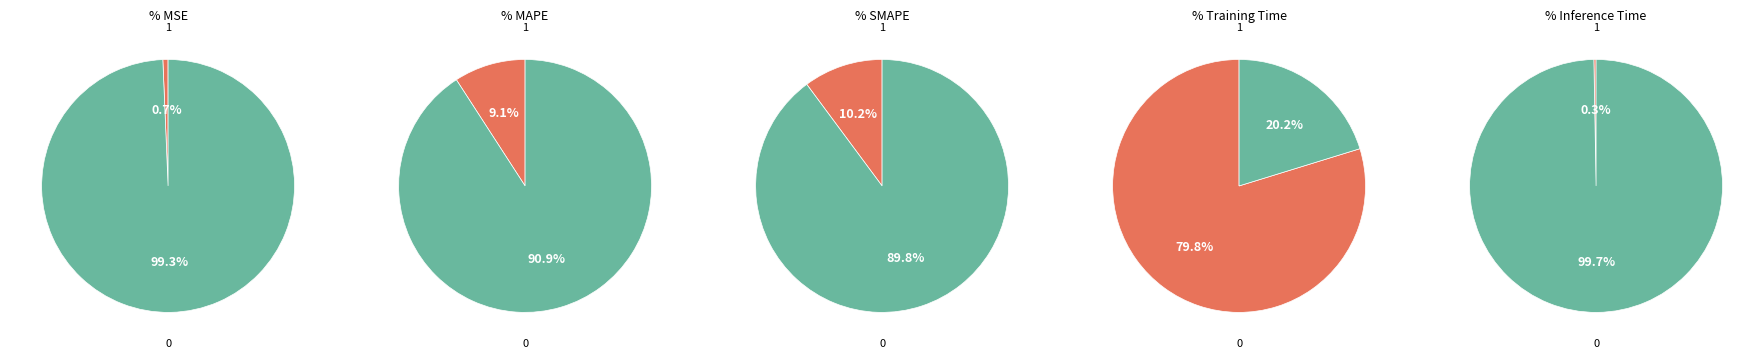

Is it true that Inference Time is 0% of the pie?

True